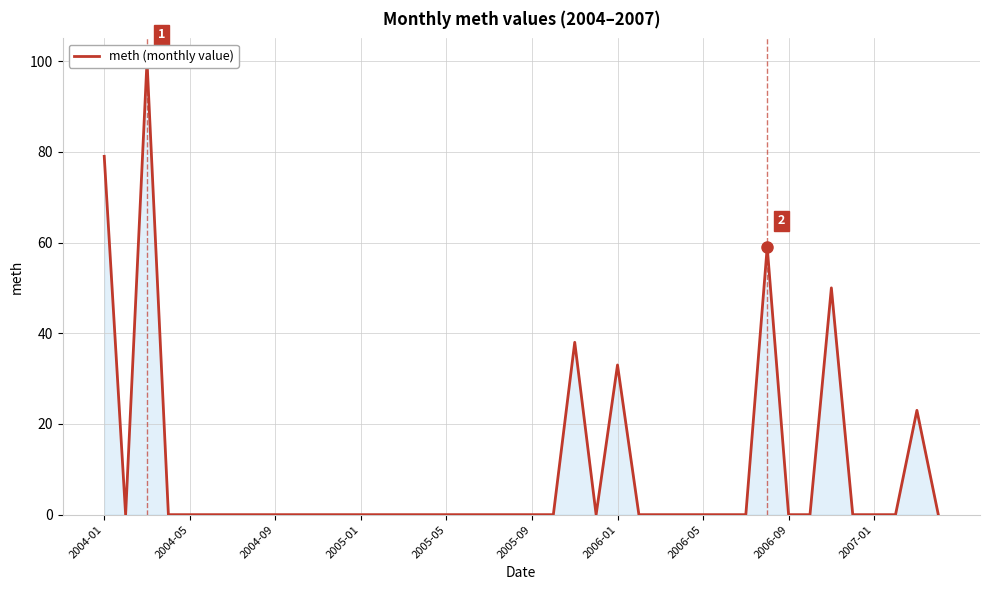

What is the maximum value shown in the chart?

100